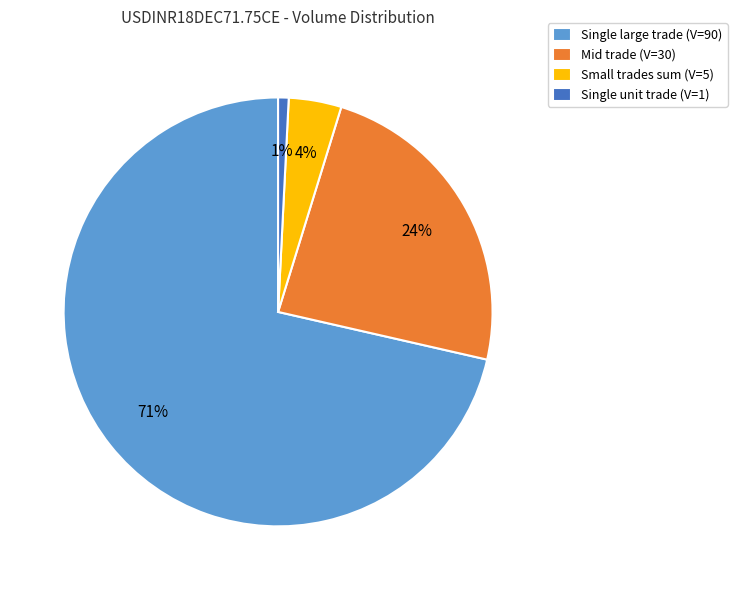

True or false: Single unit trade (V=1) accounts for 1% of the total.

True